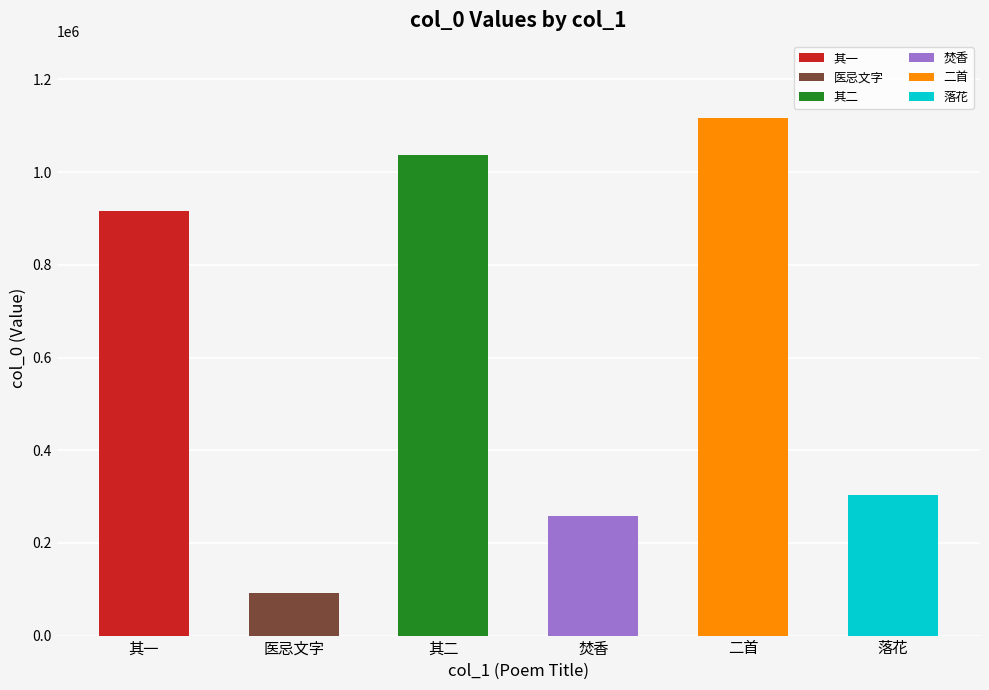

How many bars are there in total?

6